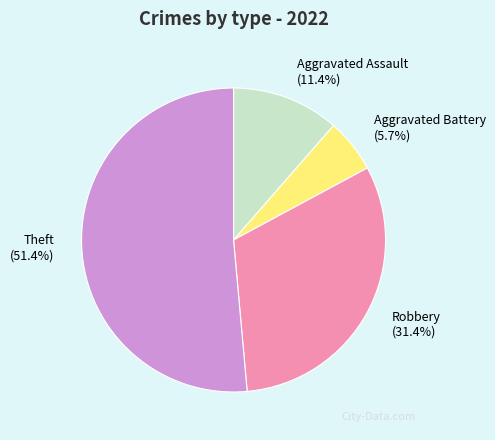

Count the number of slices in the pie.

4